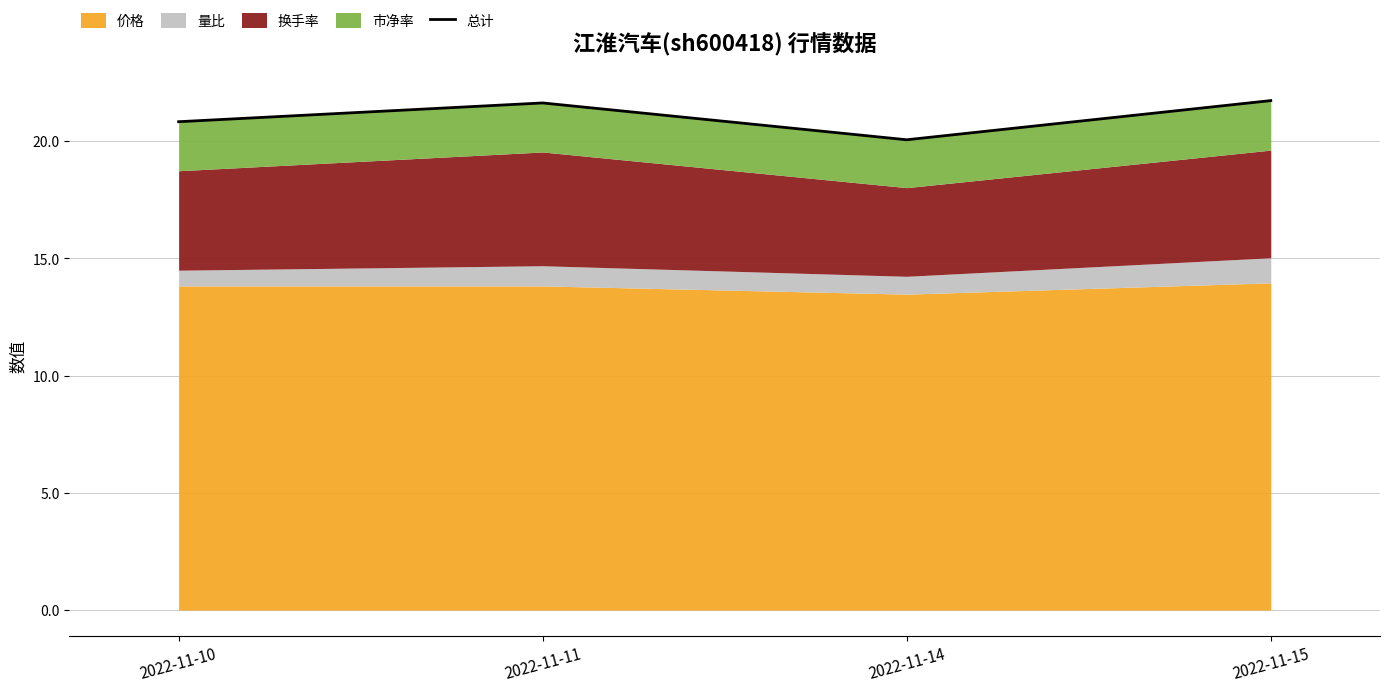

What is the ratio of the value at 2022-11-15 to the value at 2022-11-11?

1.0